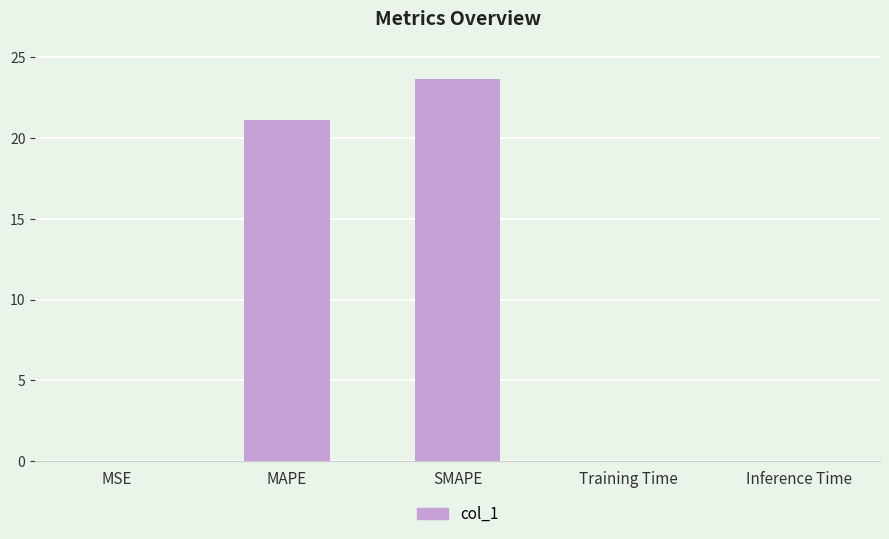

Does the chart contain stacked bars?

No